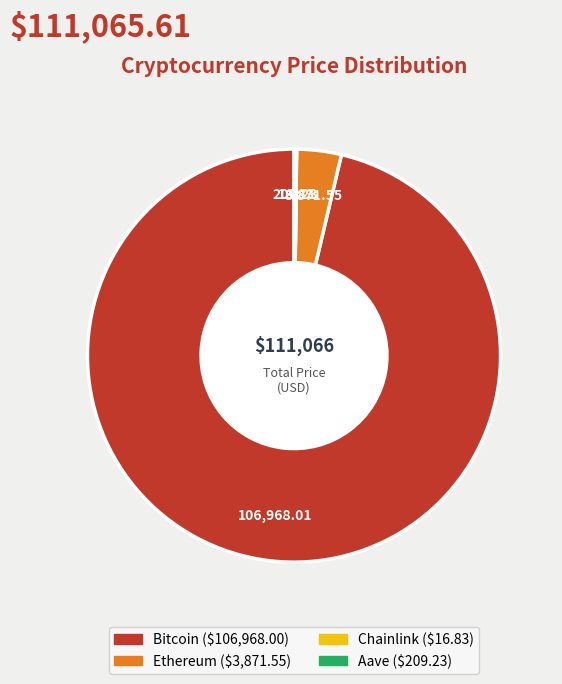

Between Ethereum and Bitcoin, which is larger?

Bitcoin